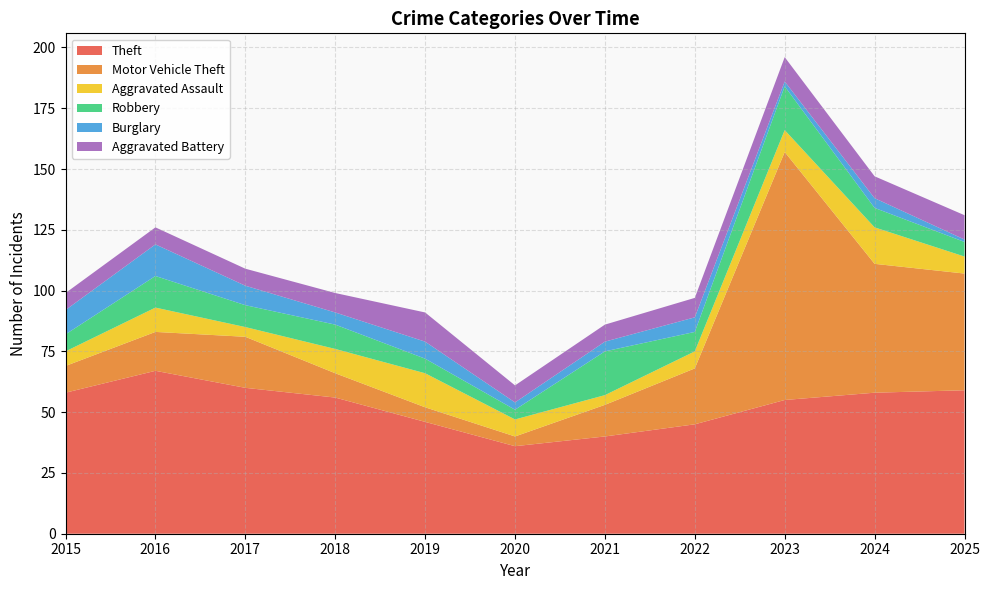

Reading right to left, transcribe all the data shown in this chart.

Theft: 59	58	55	45	40	36	46	56	60	67	58
Motor Vehicle Theft: 48	53	102	23	13	4	6	10	21	16	11
Aggravated Assault: 7	15	9	7	4	7	14	10	4	10	6
Robbery: 6	8	18	8	18	4	6	10	9	13	7
Burglary: 1	4	2	6	4	3	7	5	8	13	10
Aggravated Battery: 10	9	10	8	7	7	12	8	7	7	7